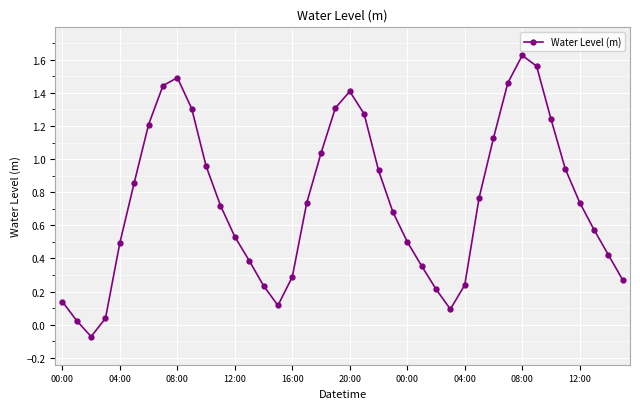

What is the difference between the maximum and minimum values?

1.7